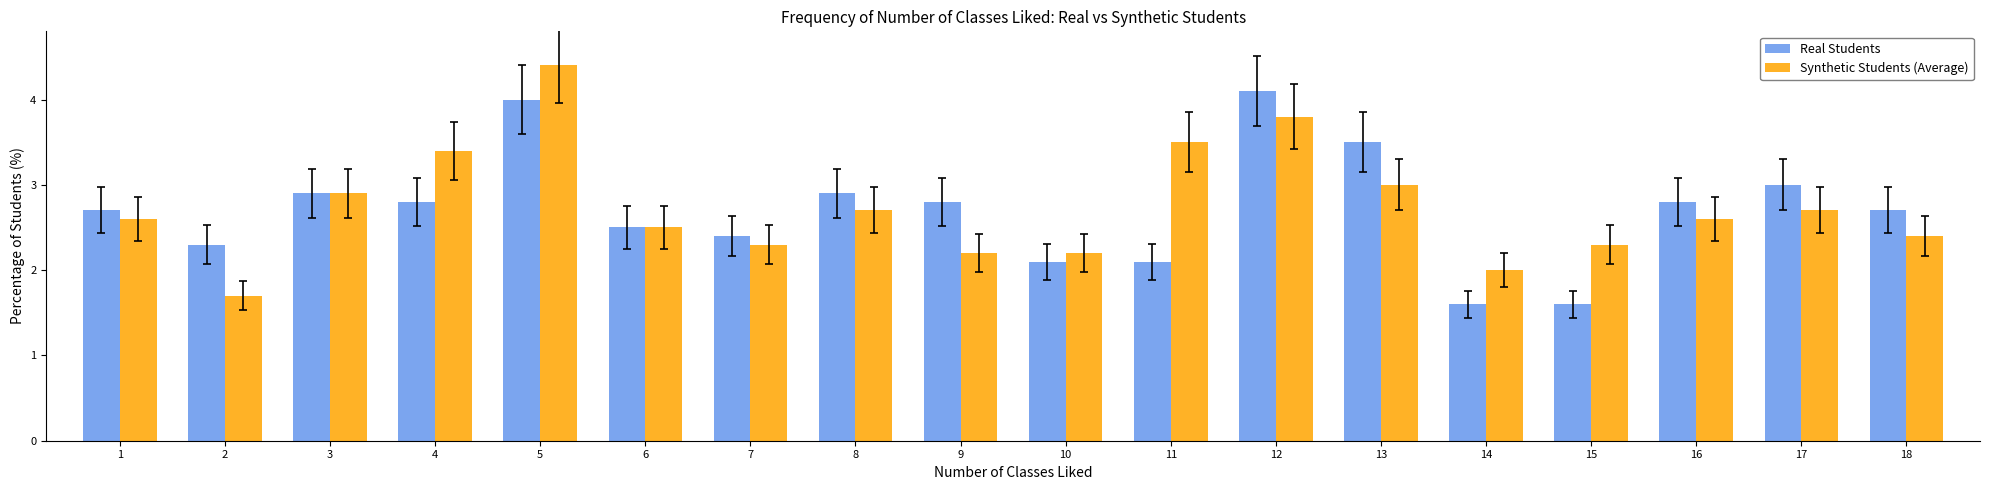

What is the lowest value of the Real Students series?

1.6